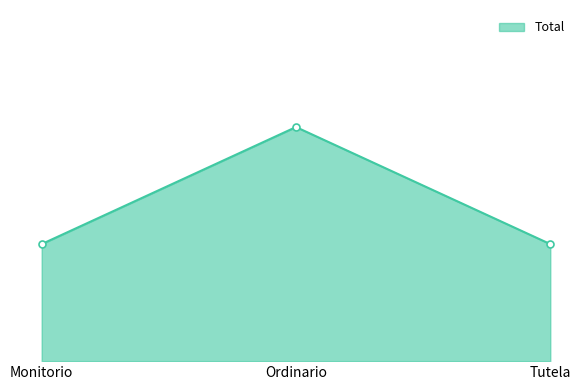

Rank the categories by value from highest to lowest.

Ordinario, Monitorio, Tutela